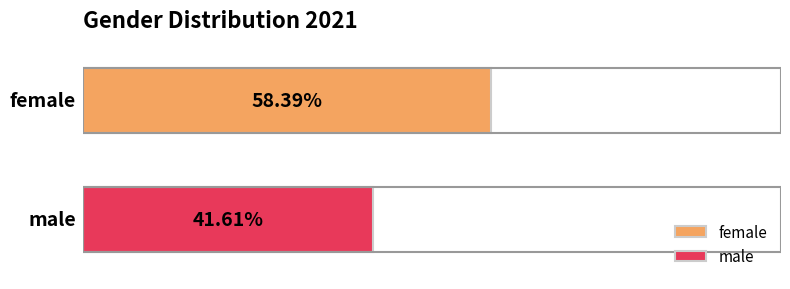

Which series has the largest range (max minus min)?

female